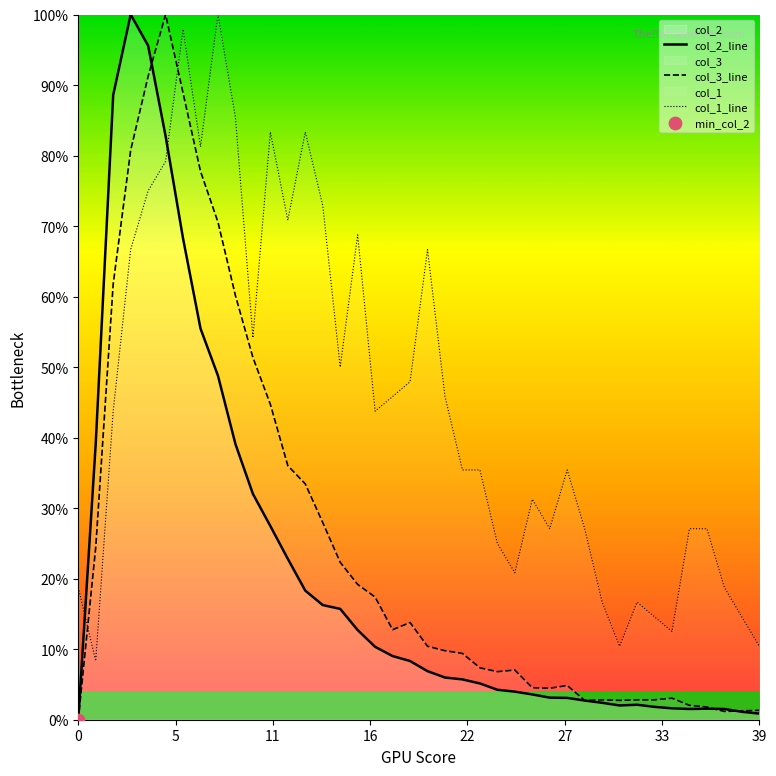

Which series reaches the maximum Y coordinate?

col_2_line